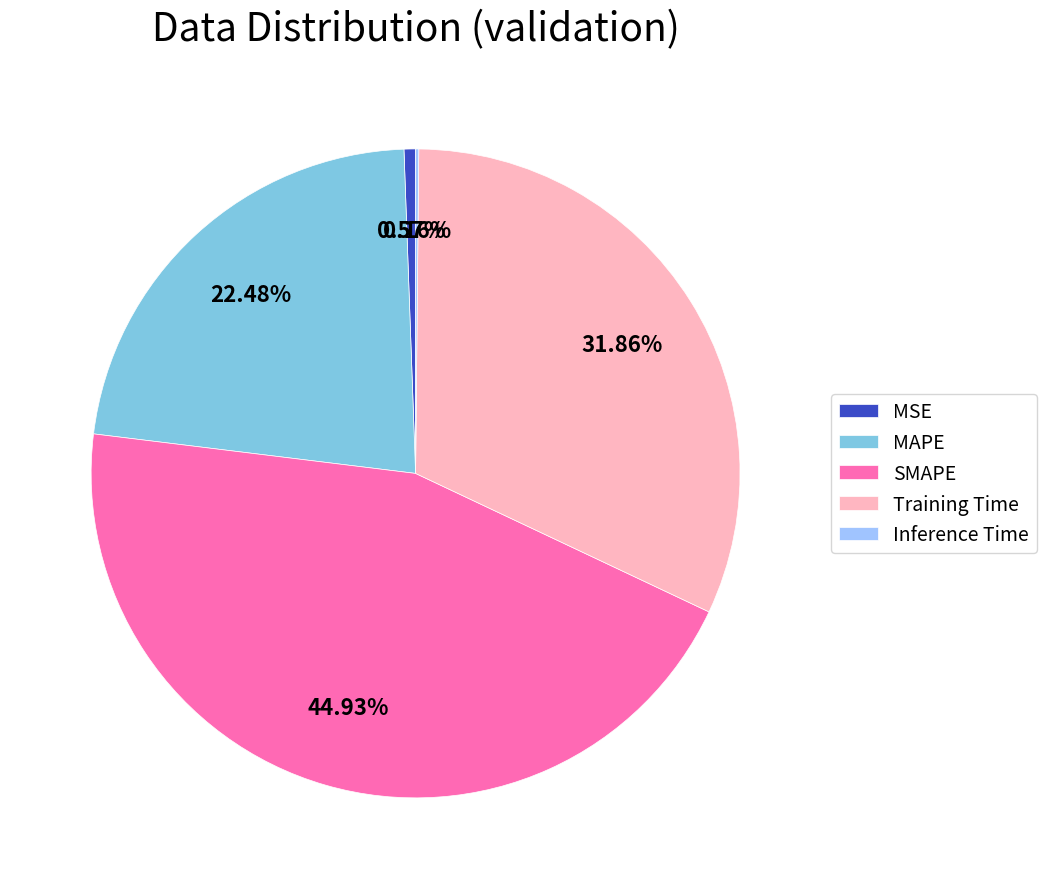

What is the largest slice in the pie chart?

SMAPE